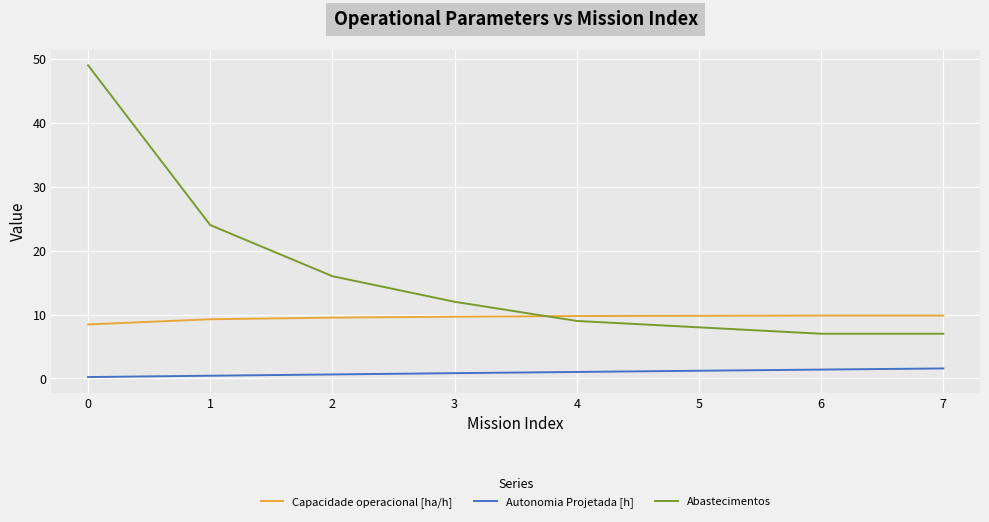

Does the chart have visible grid lines?

Yes